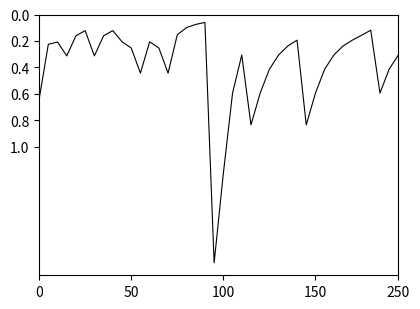

What is the difference between the maximum and minimum values?

1.8